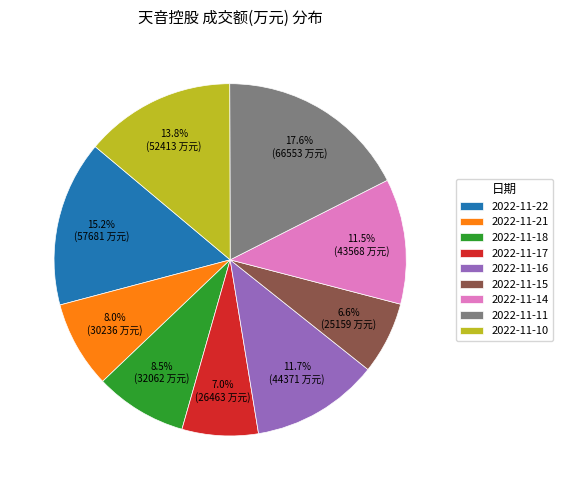

Which category has the biggest portion of the pie?

2022-11-11